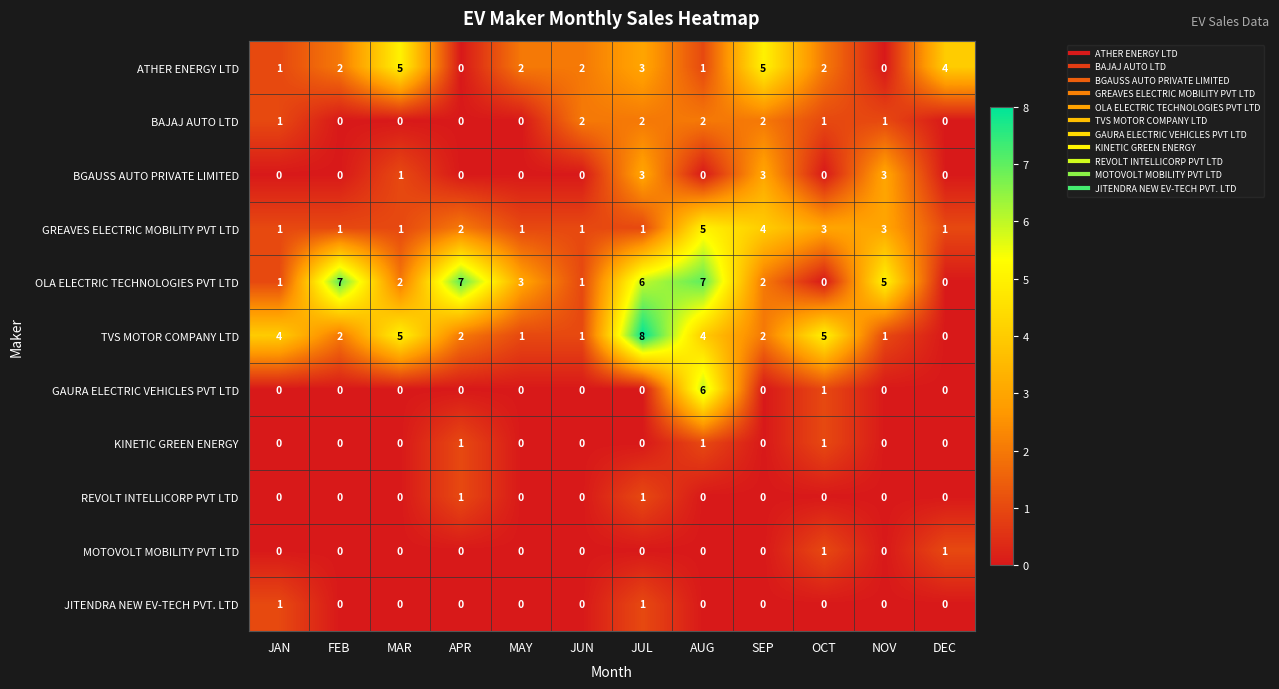

How many values in BGAUSS AUTO PRIVATE LIMITED are above zero?

4